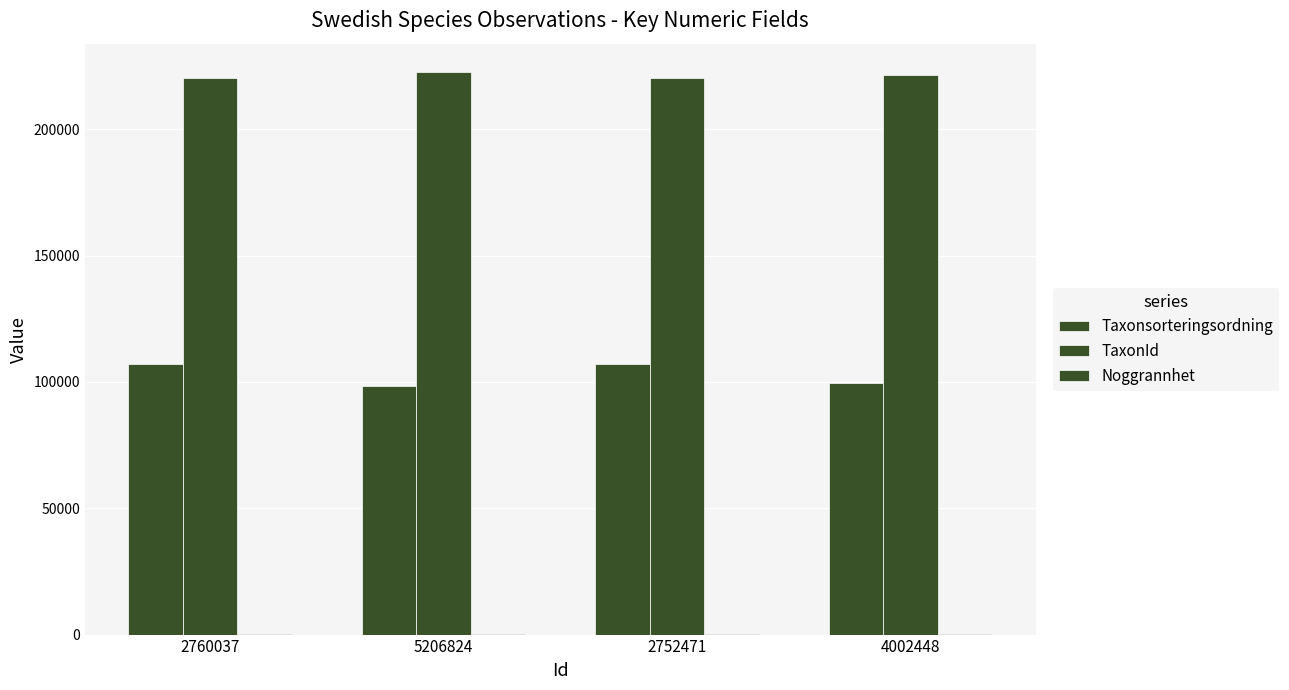

Does the chart contain stacked bars?

No